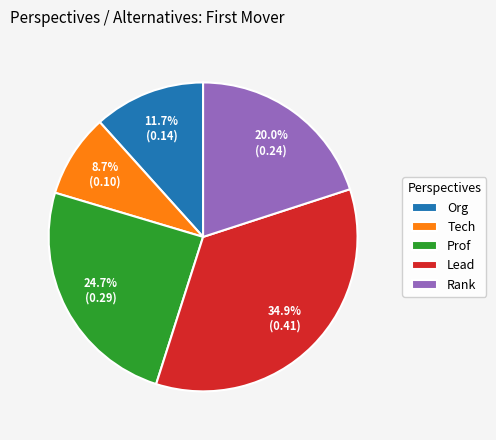

How many segments does this pie chart have?

5